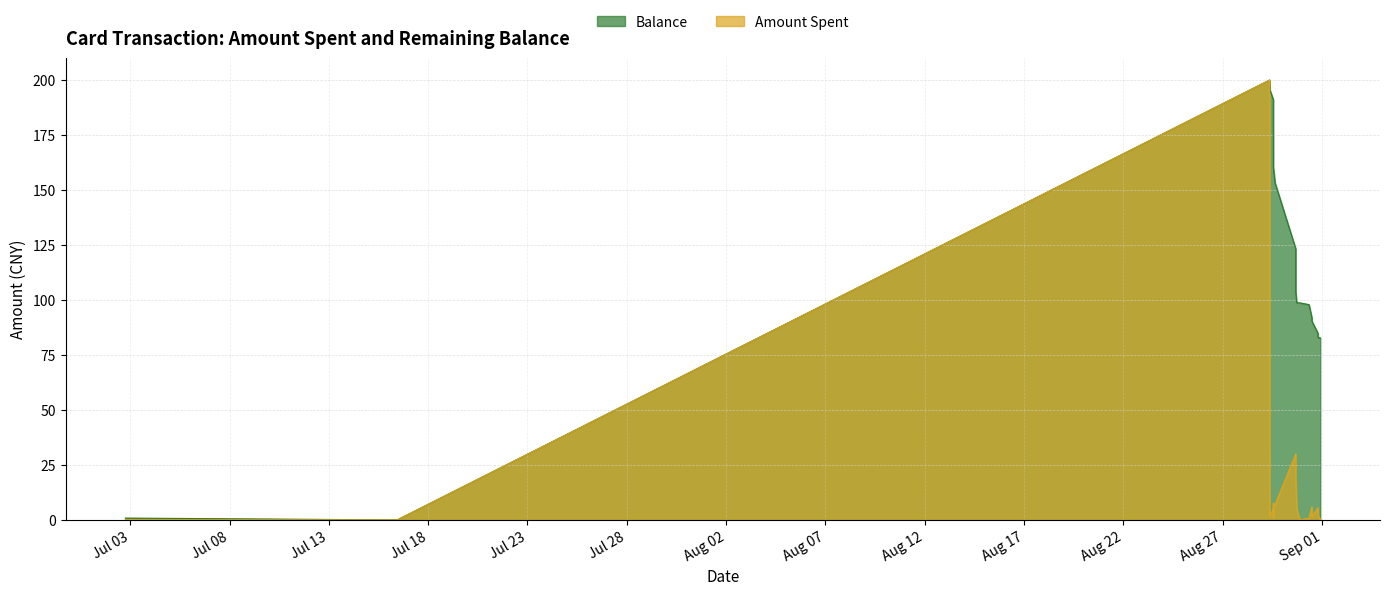

Between 2014/07/16 10:31:05 and 2014/08/31 11:37:40, which series saw the biggest shift?

Balance